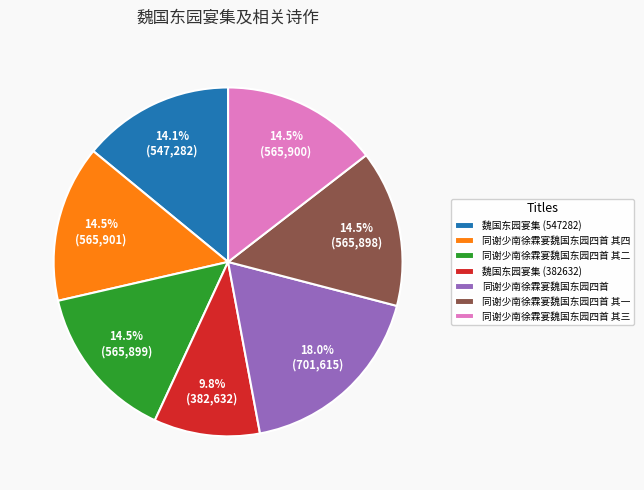

What is the smallest slice in the pie chart?

魏国东园宴集 (382632)